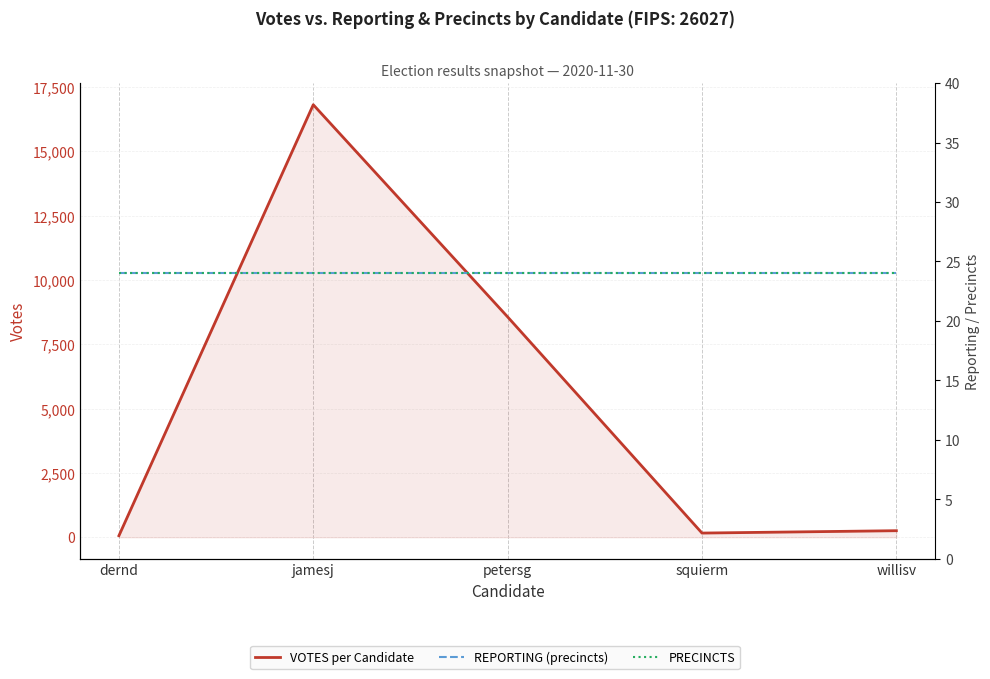

Which category has the highest value across all series?

jamesj